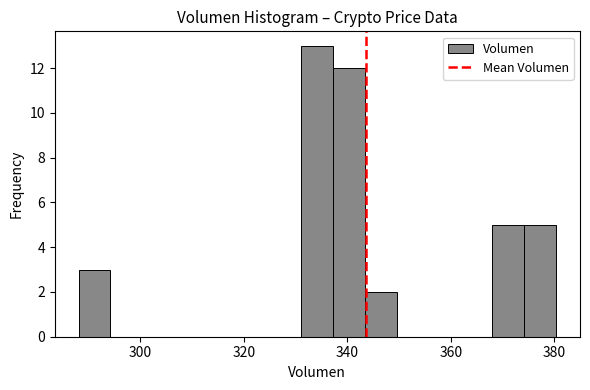

Around what value on the x-axis is the tallest bar? Give the approximate position of its centre, as read against the axis.

334